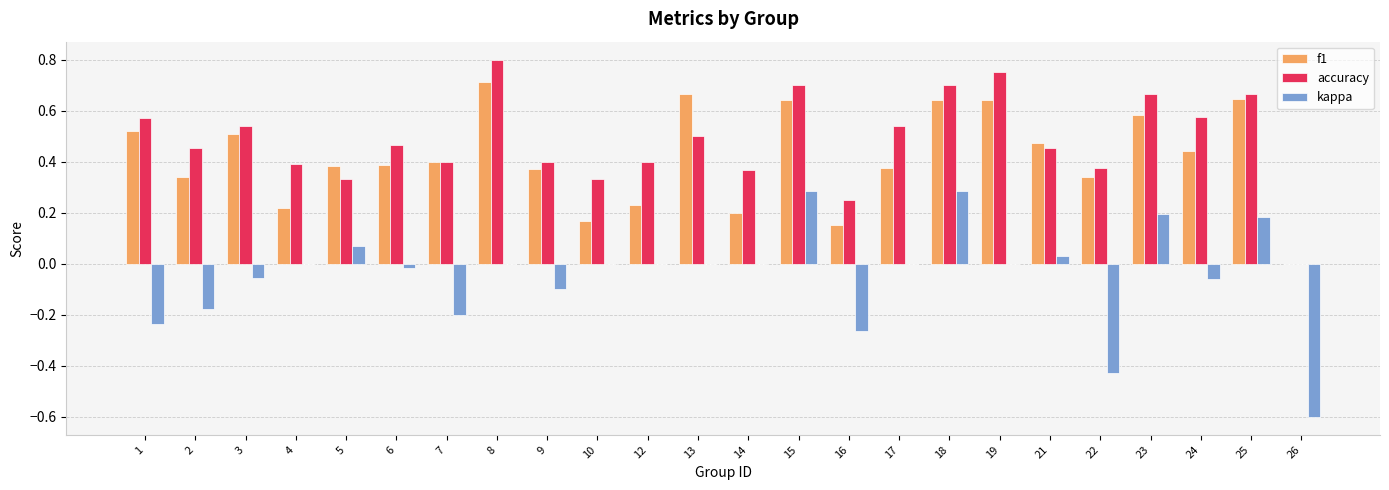

Which category has the highest value in the accuracy series?

8